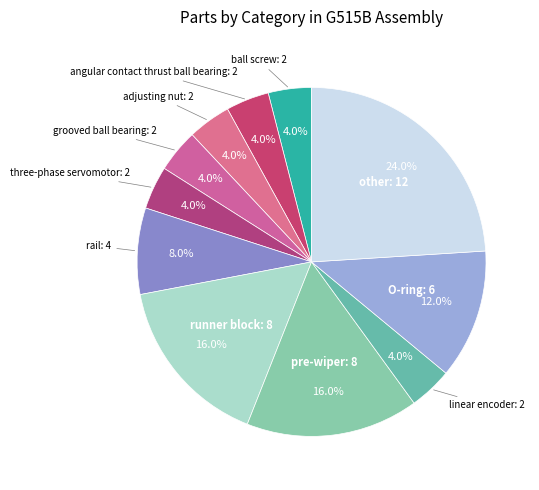

Which category has the smallest portion of the pie?

ball screw